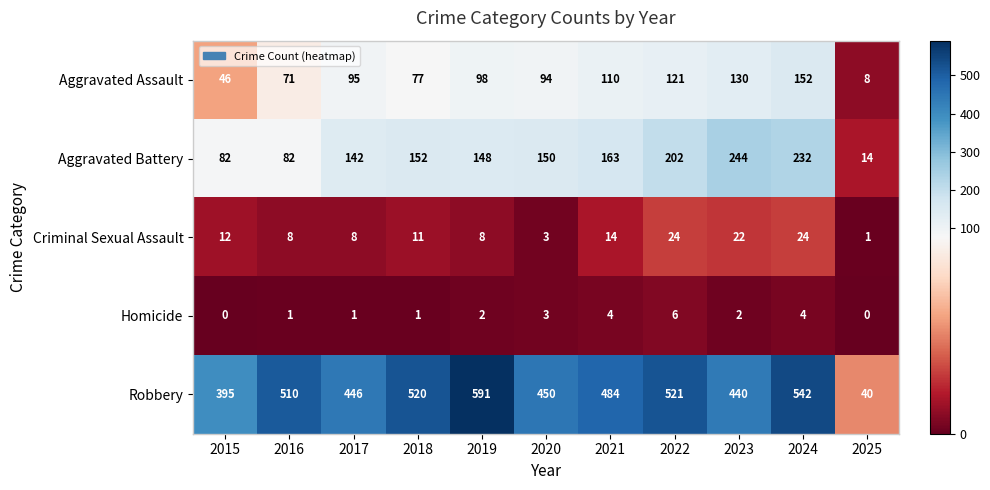

What is the approximate value of Aggravated Assault at 2015?

46